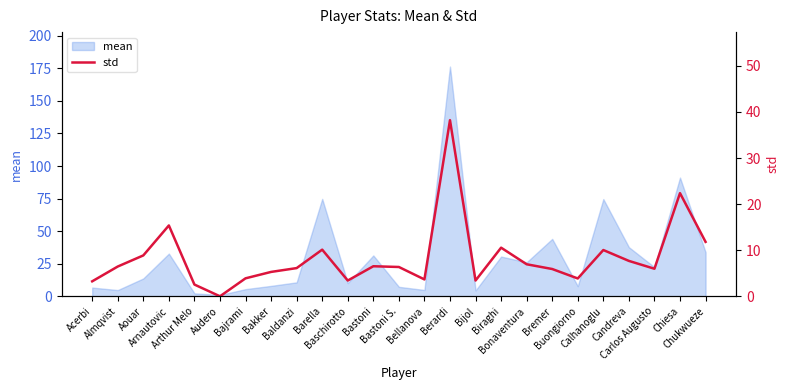

What is the maximum value for mean?

176.4